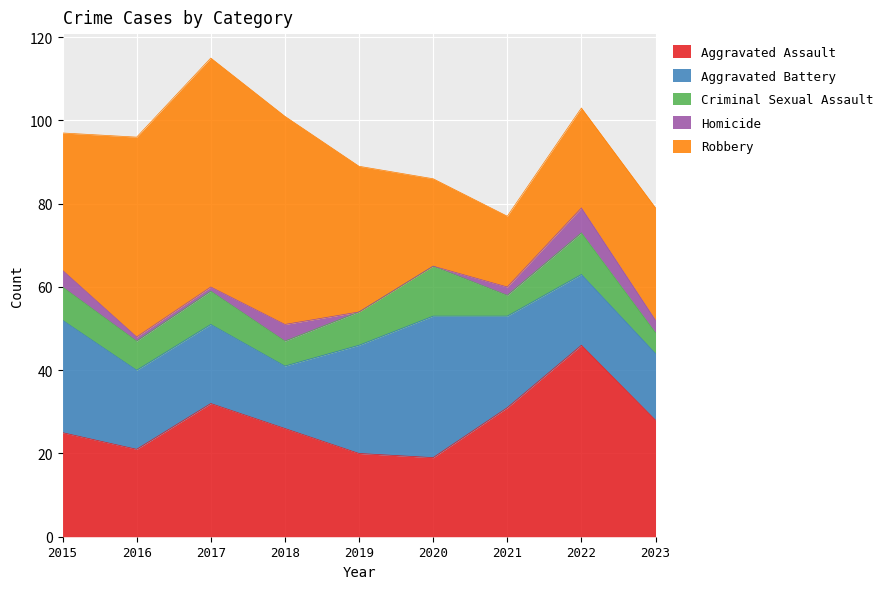

How many categories are shown in the chart?

9